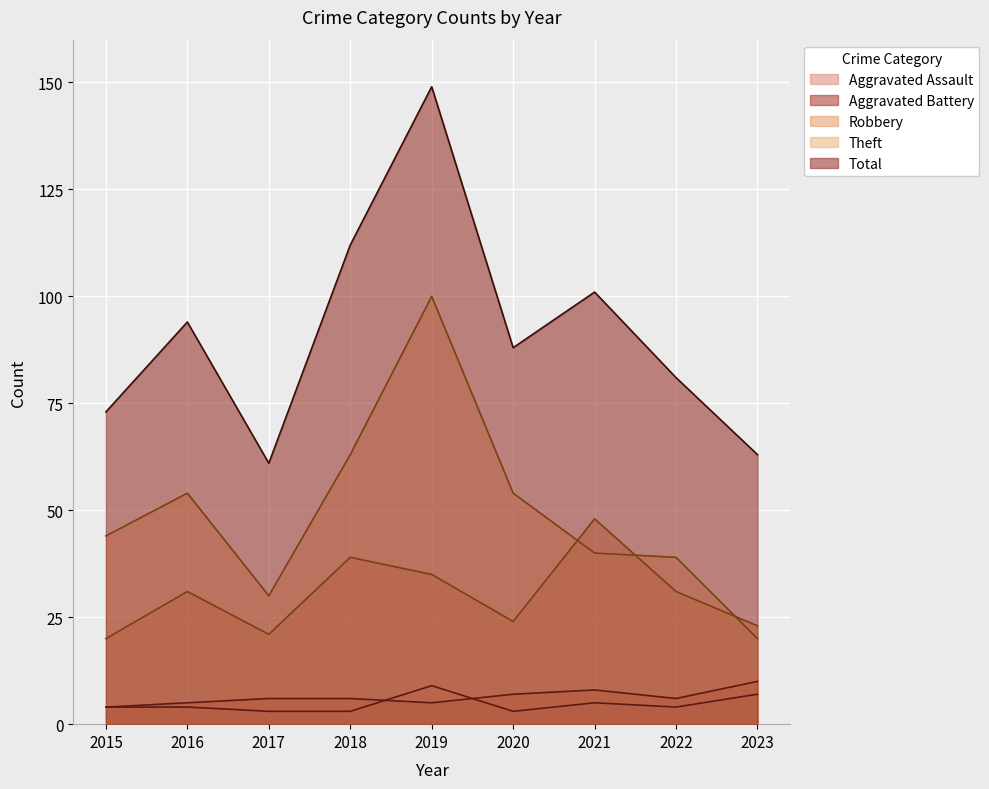

What are all the series names shown in the legend?

Aggravated Assault, Aggravated Battery, Robbery, Theft, Total